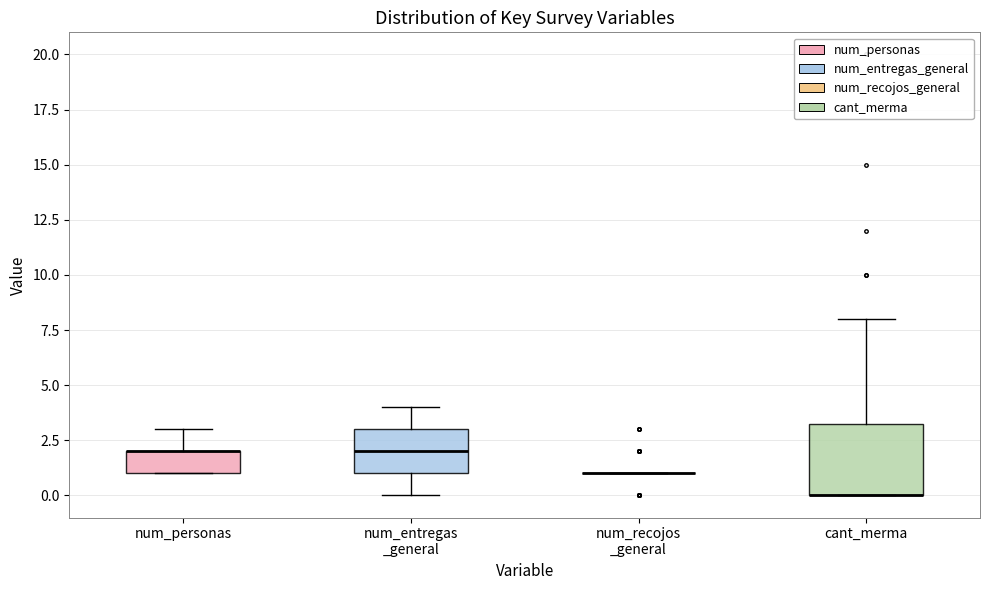

Reading left to right, read every box against the y-axis: the position of its median line, the range the box covers, and the ends of its whiskers. The values are not printed on the chart, so give them approximately, as read against the axis.

num_personas: median 2.0 (drawn on the box's upper edge), box 1.0 to 2.0, whiskers 1.0 to 3.0
num_entregas _general: median 2.0, box 1.0 to 3.0, whiskers 0.0 to 4.0
num_recojos _general: box collapsed to a line at 1.0, whiskers 1.0 to 1.0
cant_merma: median 0.0 (drawn on the box's lower edge), box 0.0 to 3.5, whiskers 0.0 to 8.0